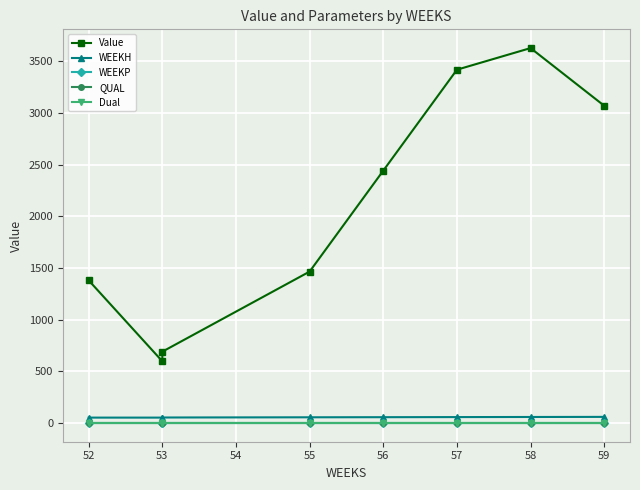

Rank the series by their maximum value, from lowest to highest.

WEEKP, Dual, QUAL, WEEKH, Value